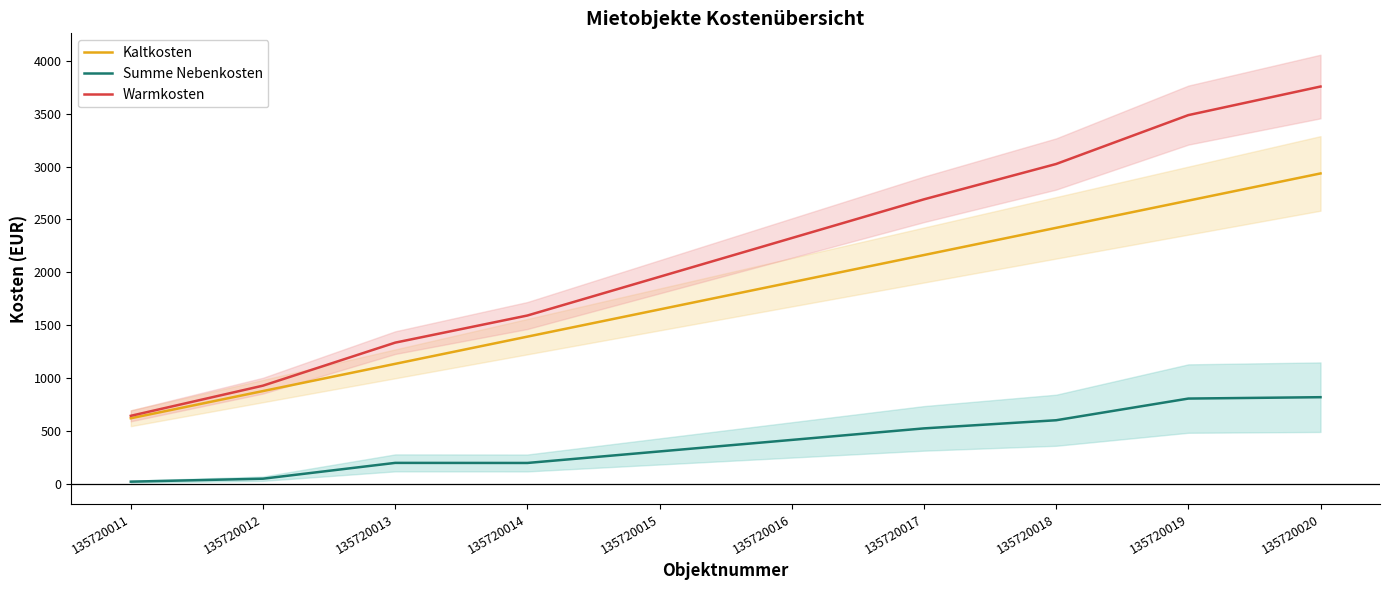

The value of Kaltkosten at 135720014 is 1393.0. True or false?

True